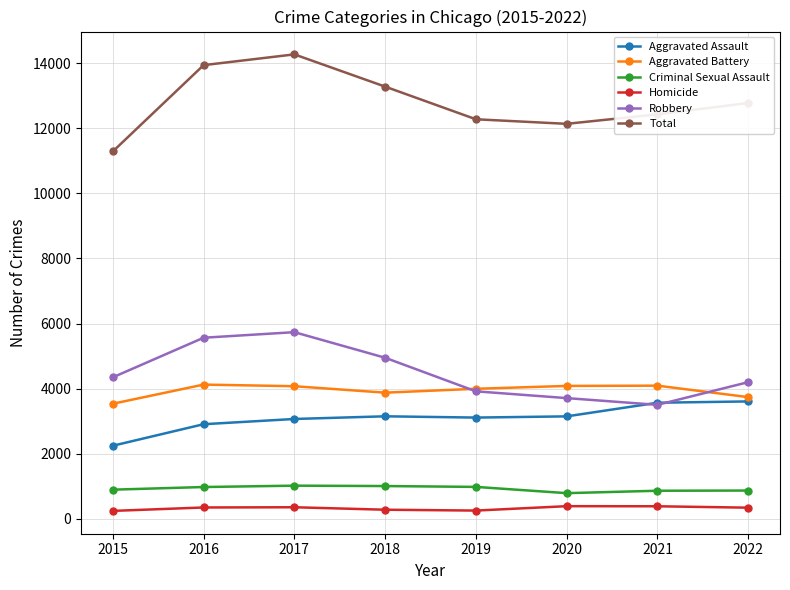

Which series has the largest range (max minus min)?

Total